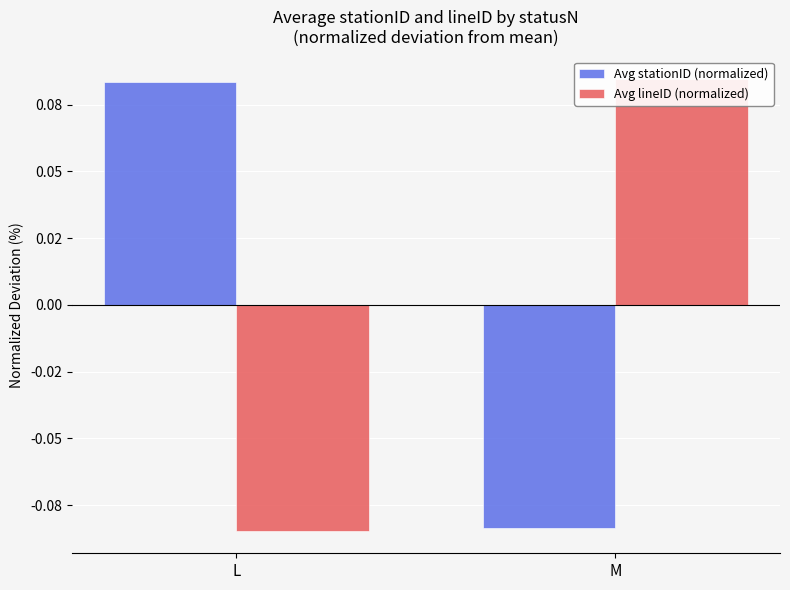

Reading left to right, what are all the values shown in this chart?

Avg stationID (normalized): 0.1	-0.1
Avg lineID (normalized): -0.1	0.1